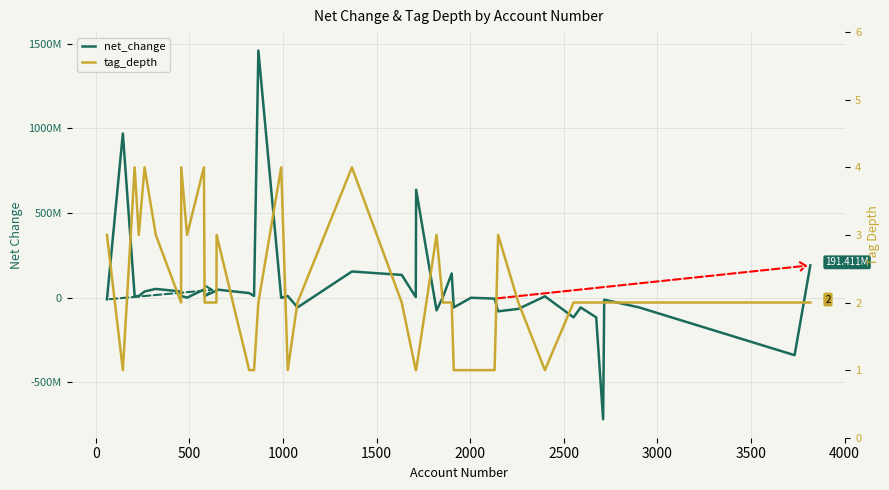

How many positive values does the net_change series have?

24